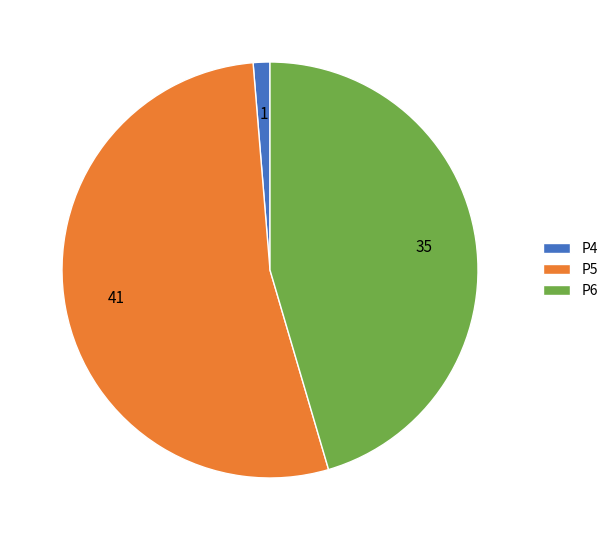

The P5 slice represents 40% of the pie. True or false?

False